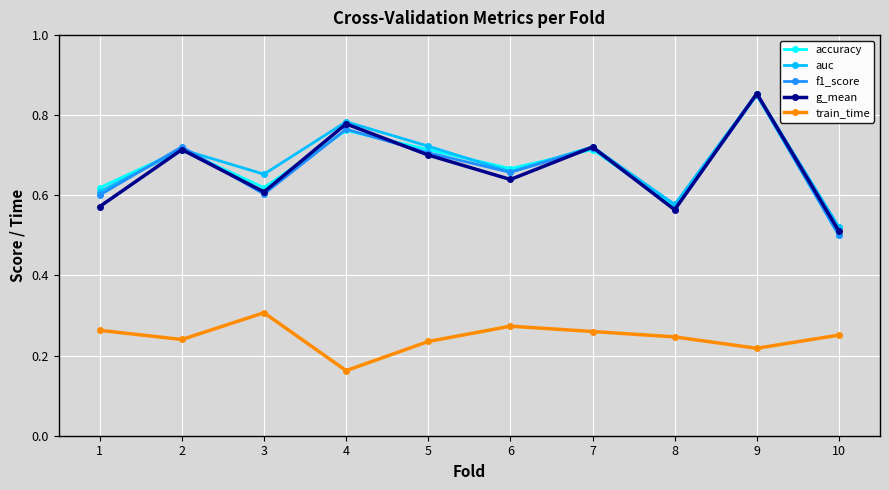

At how many categories does at least one series exceed 0?

10